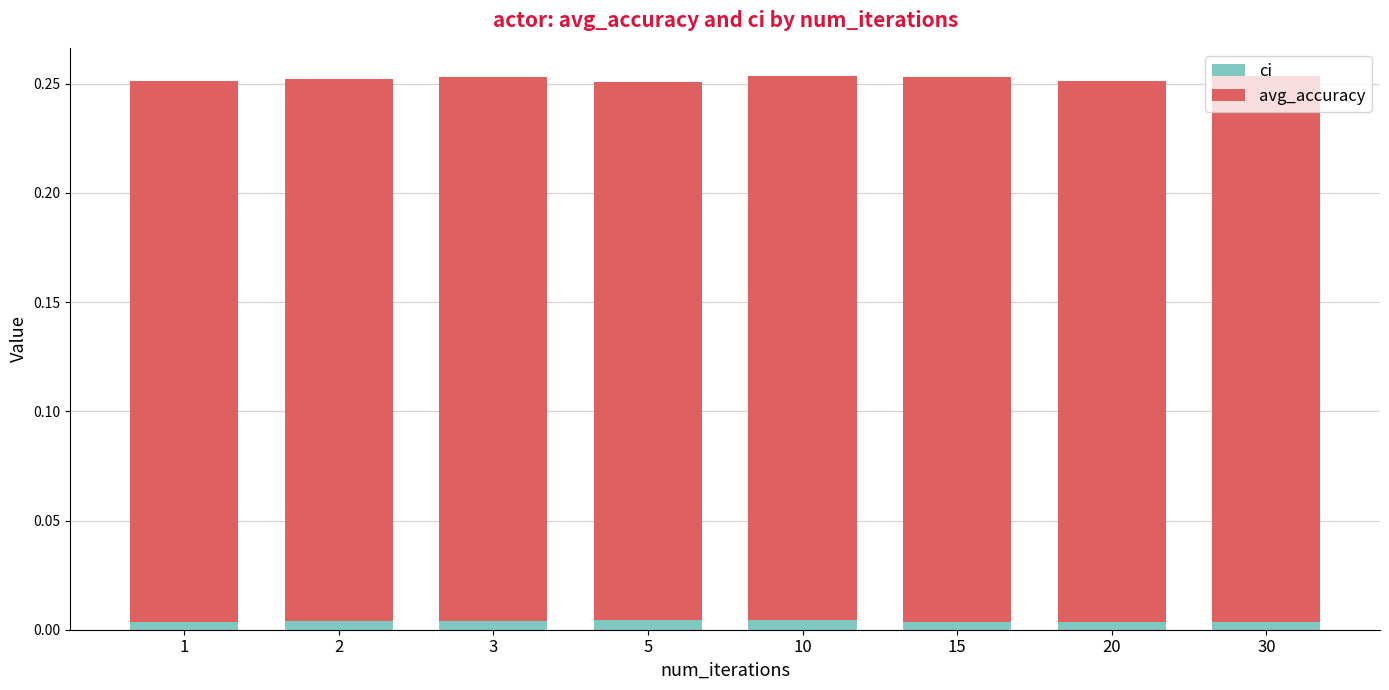

How many ci values are between 0 and 1?

8